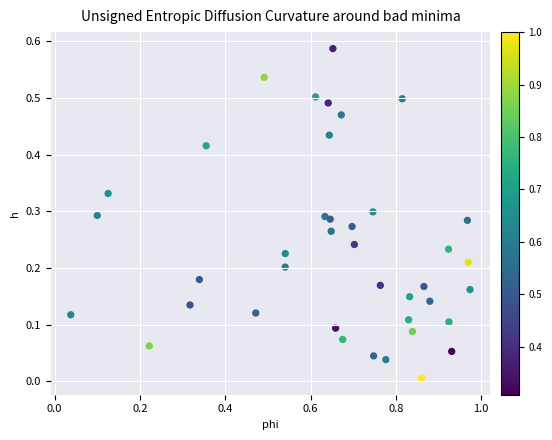

What is the range of X values (max minus min)?

0.9